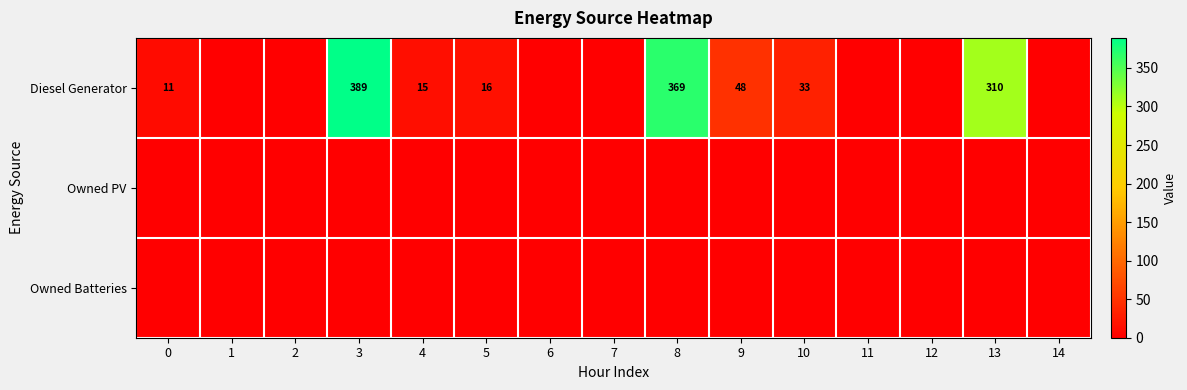

Is it true that Diesel Generator equals 57 at 10?

False